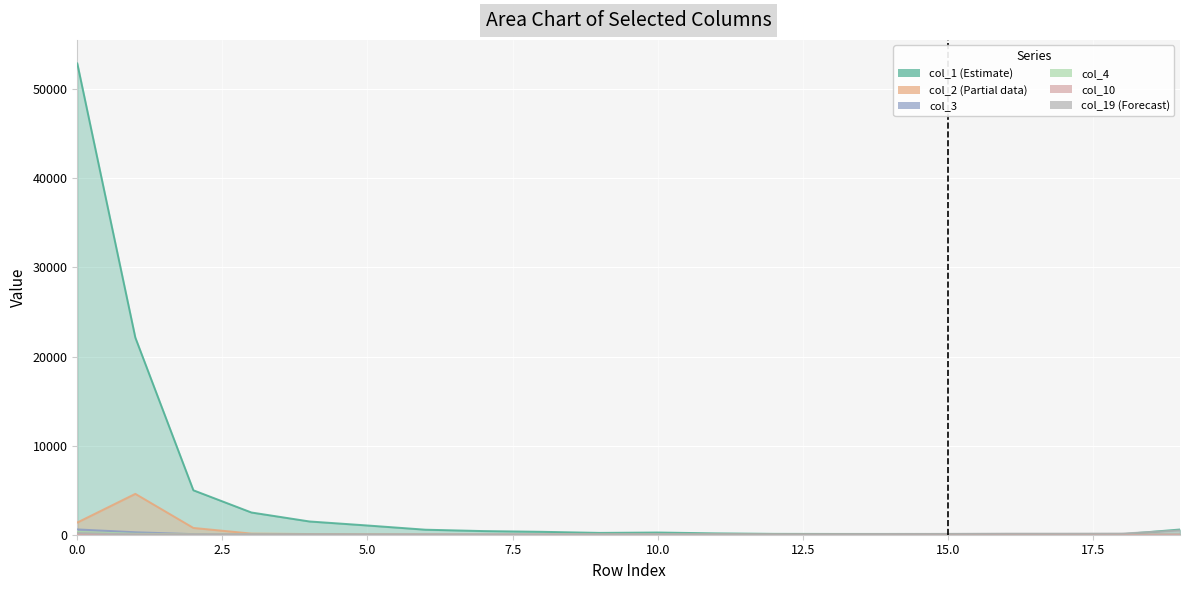

What is the difference between the highest and lowest values at 0?

52869